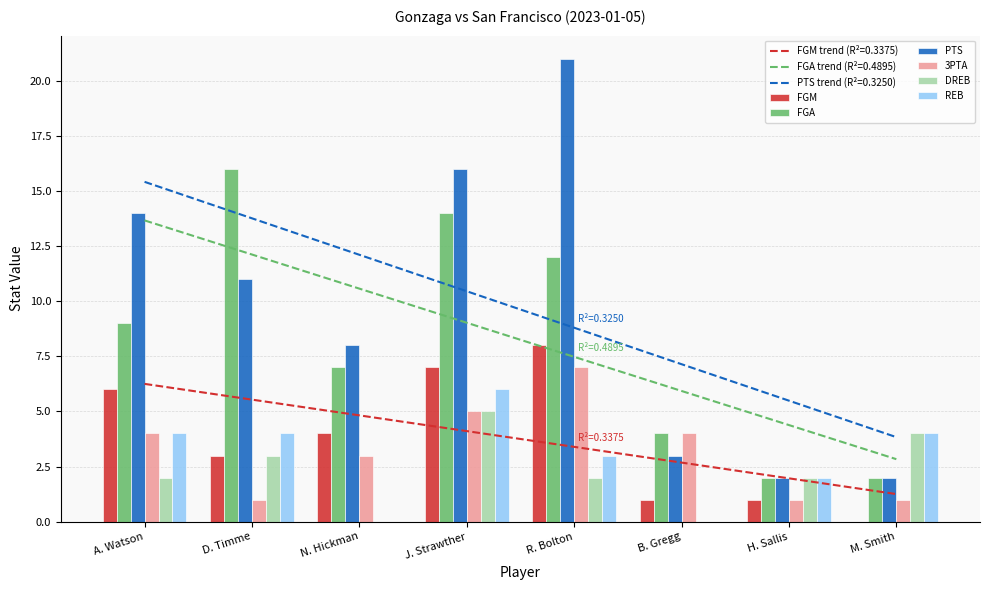

The REB series shows 4 at M. Smith. True or false?

True